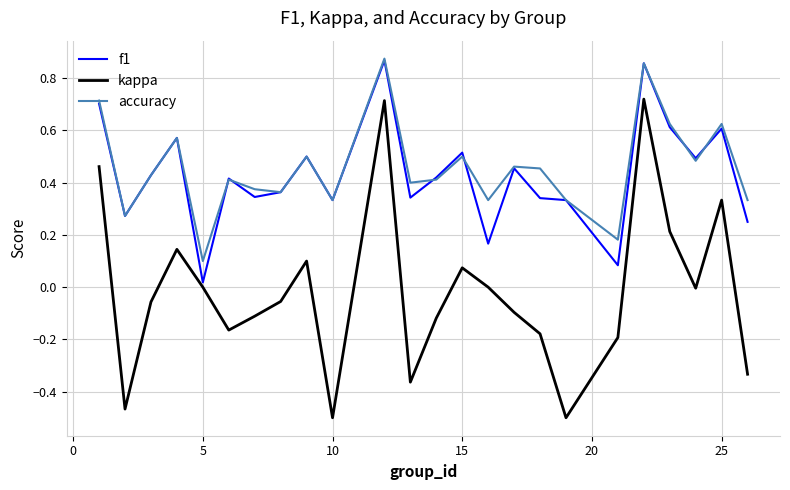

Count the number of data series in this chart.

3